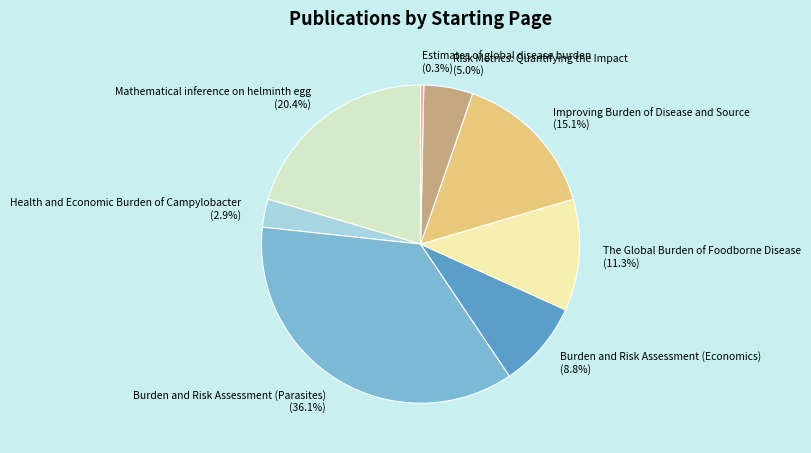

Does Estimates of global disease burden represent more than half of the total?

No